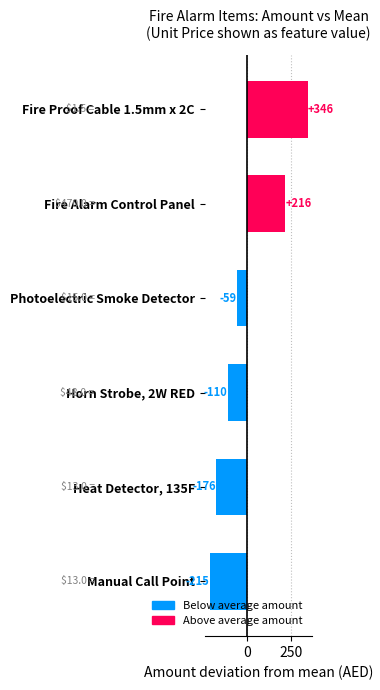

Rank the categories by value from lowest to highest.

Manual Call Point, Heat Detector, 135F, Horn Strobe, 2W RED, Photoelectric Smoke Detector, Fire Alarm Control Panel, Fire Proof Cable 1.5mm x 2C